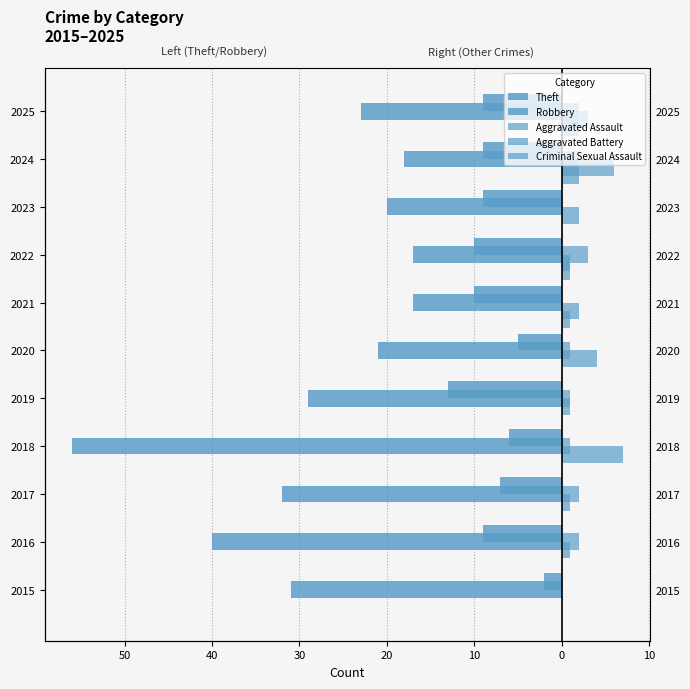

How many bars are there in total?

55